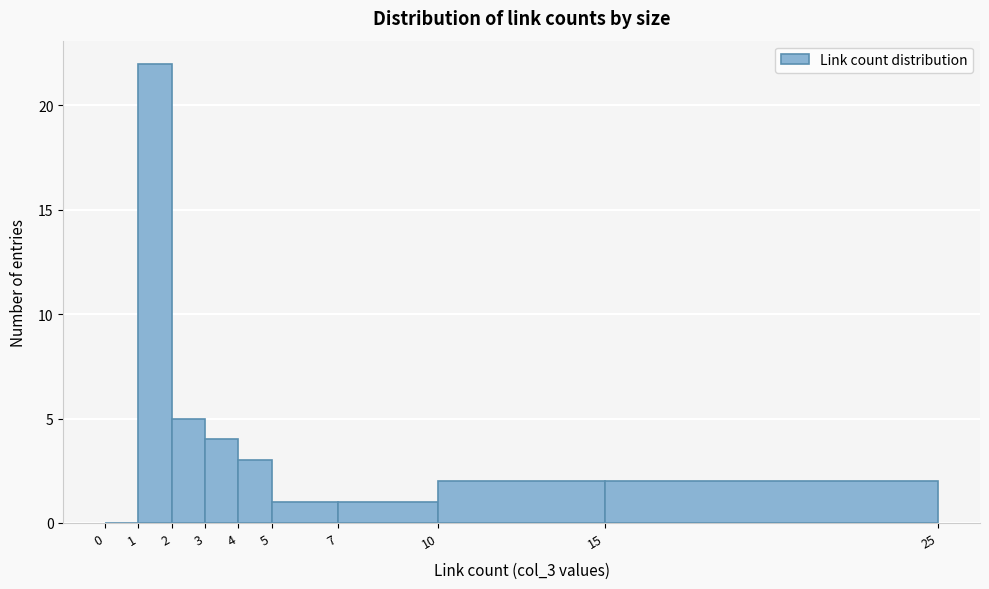

Which range on the x-axis has the tallest bar?

1 to 2